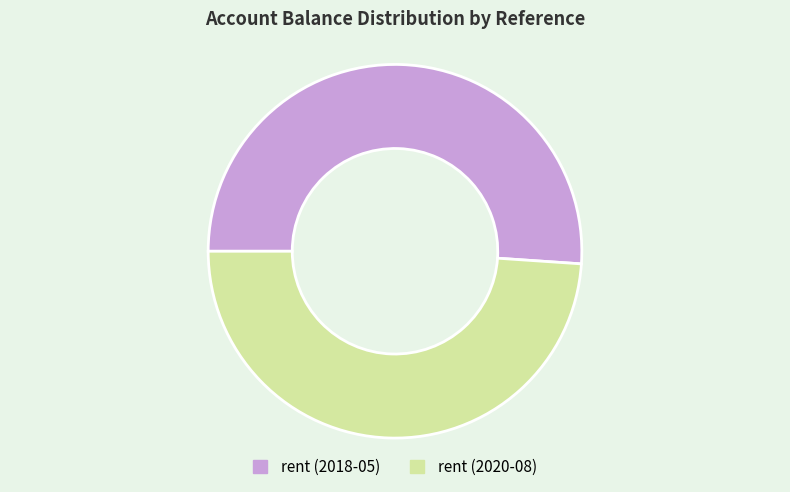

Rank the categories by value from highest to lowest.

rent (2018-05), rent (2020-08)